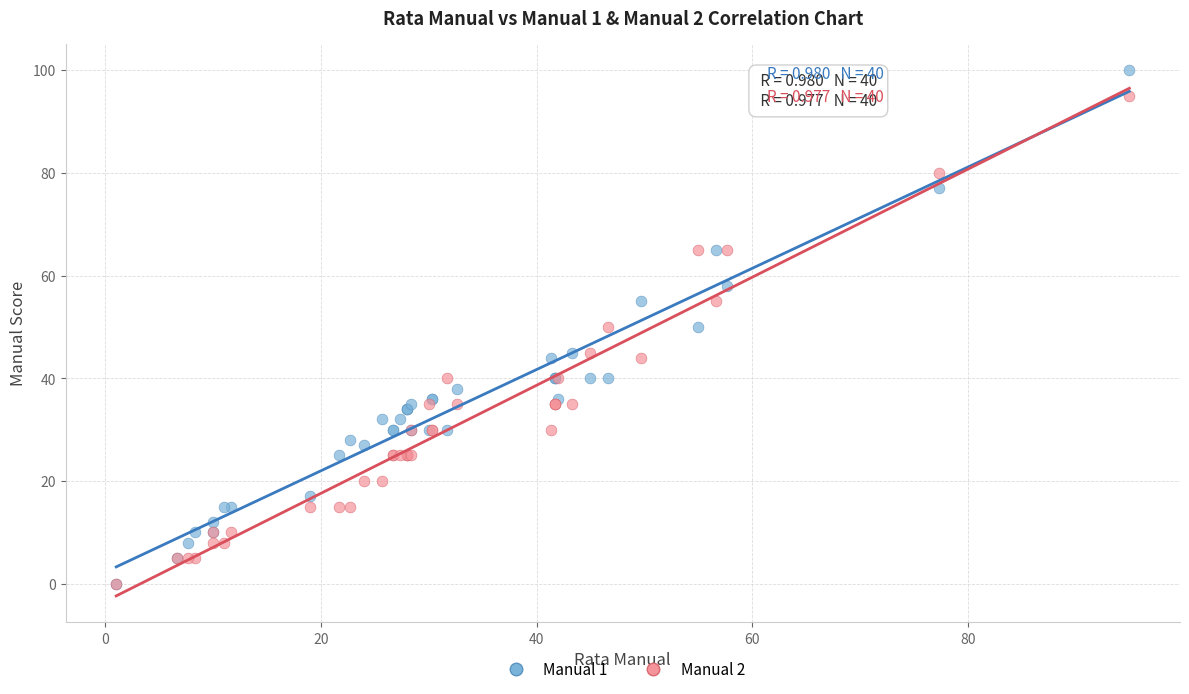

What are all the series names shown in the legend?

Manual 1, Manual 2